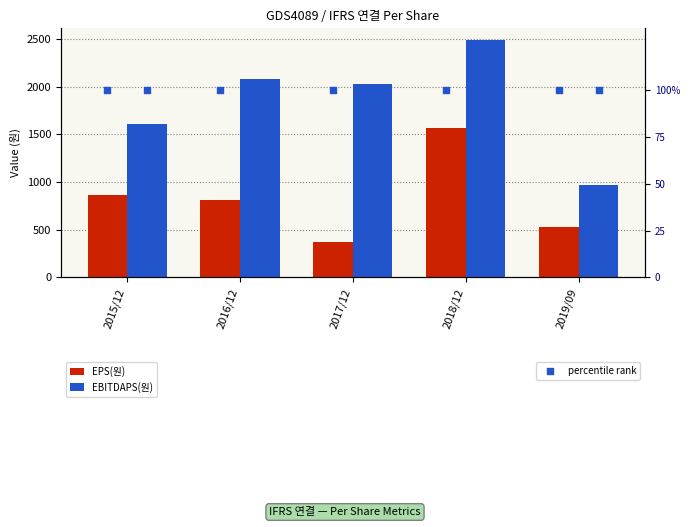

At which category is the sum across all series the highest?

2018/12